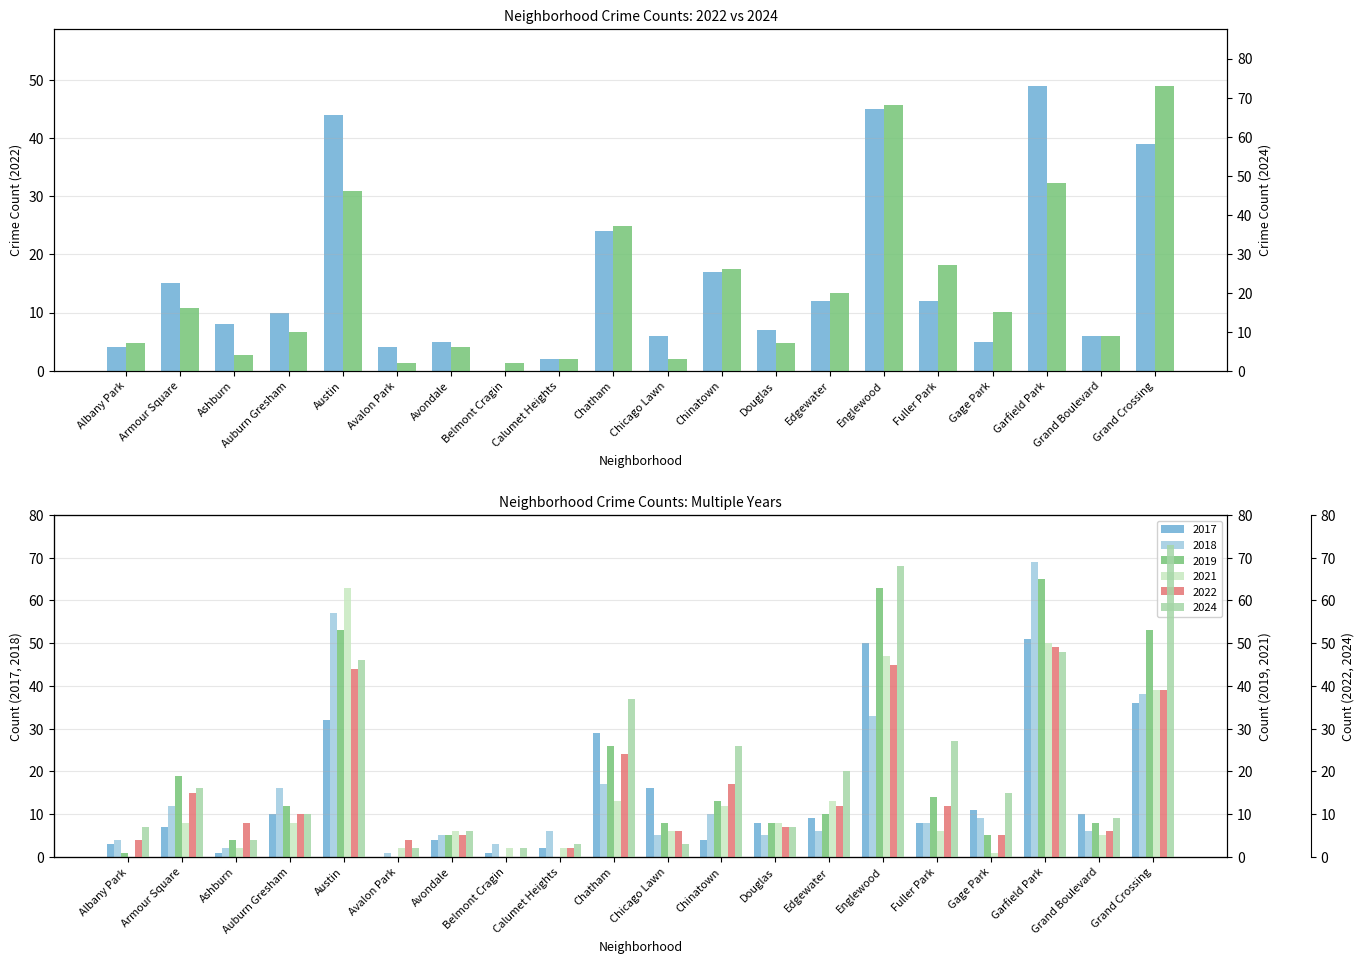

What are all the series names shown in the legend?

2022, 2017, 2024, 2018, 2021, 2019